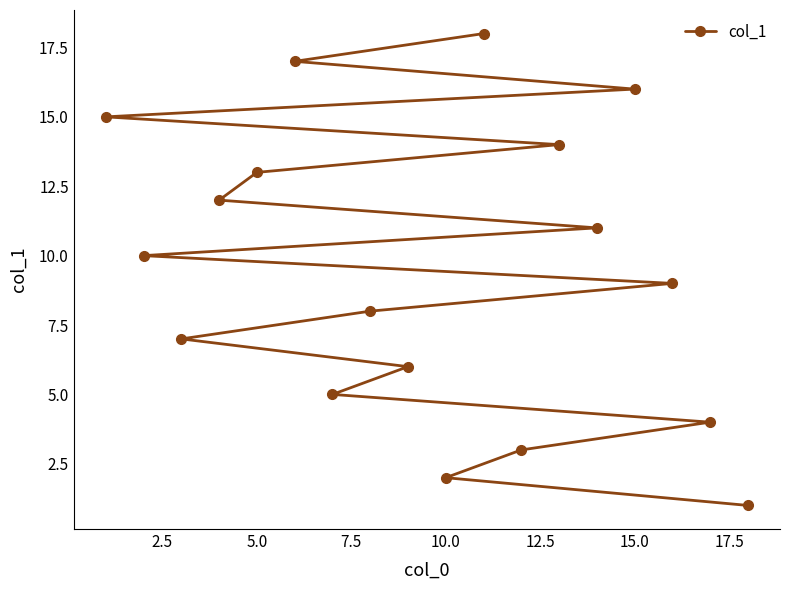

Between 0.0 and 5.0, which is larger?

5.0